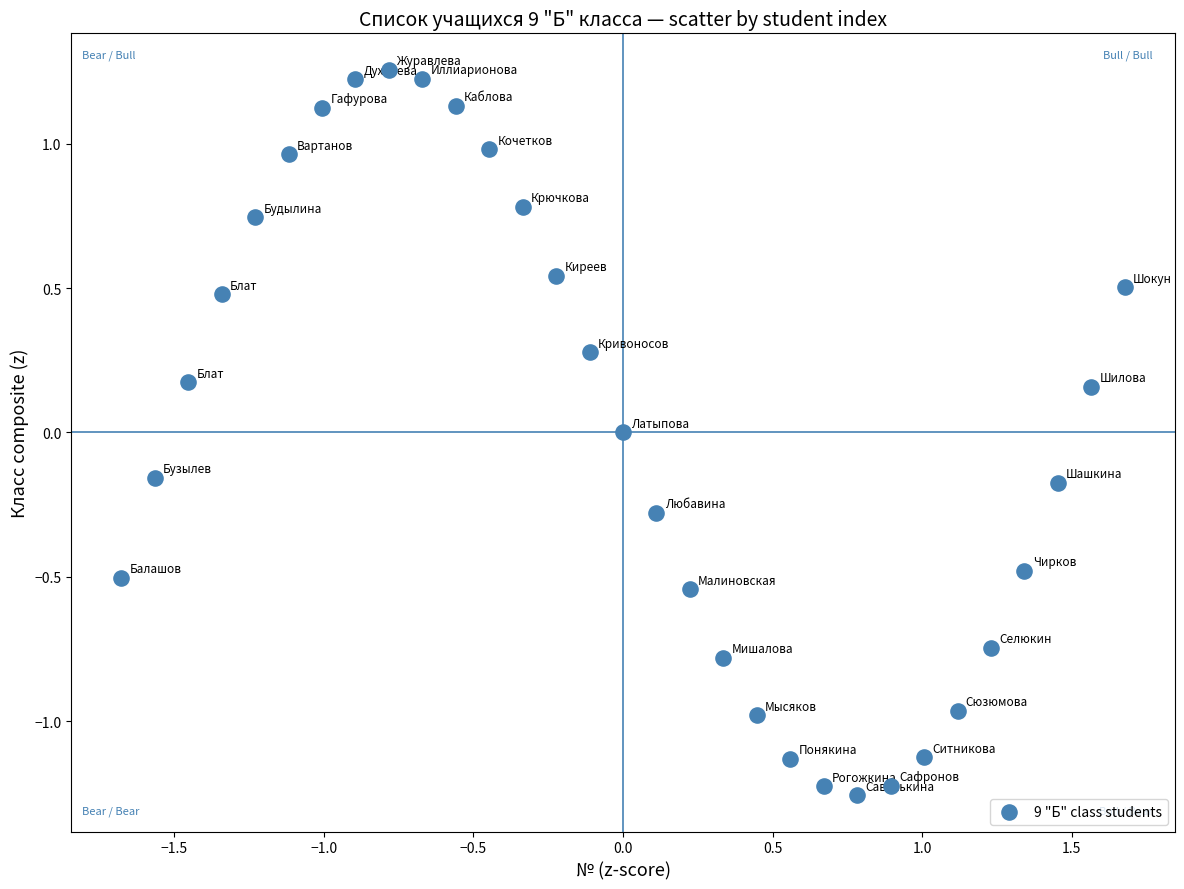

What is the range of X values (max minus min)?

3.4